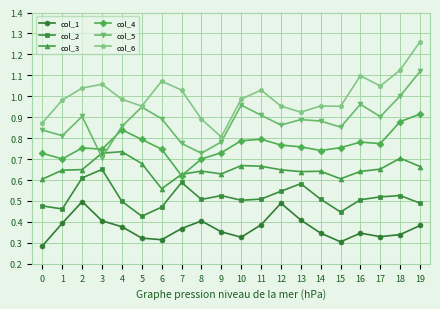

Which series changed the most between 11 and 15?

col_1